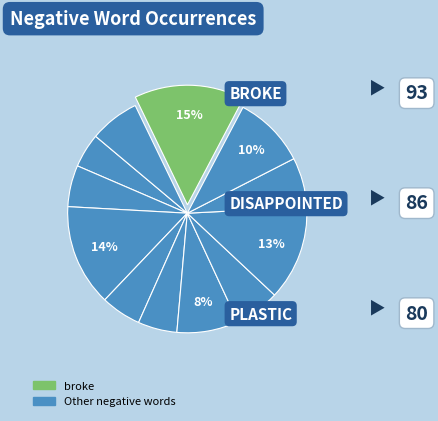

How many segments does this pie chart have?

12